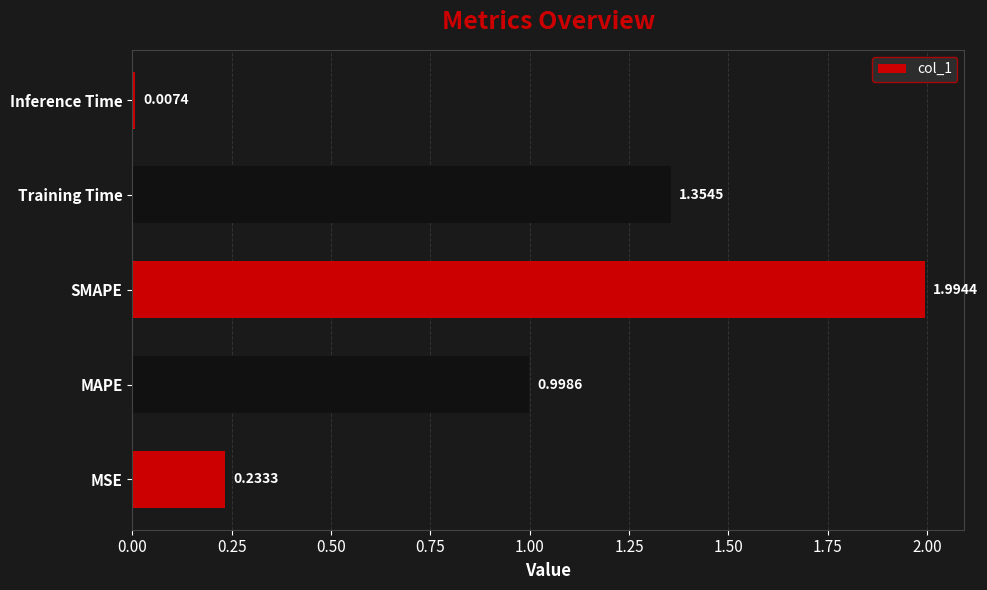

At which label is the value closest to 1?

MAPE